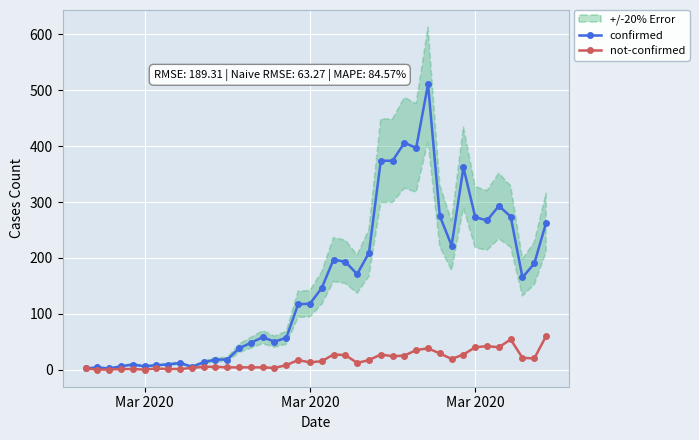

Reading left to right, extract all data points from this chart.

confirmed: 2	4	2	6	9	6	8	9	12	5	13	18	18	38	48	58	50	57	117	118	146	197	193	171	209	374	374	406	397	511	275	222	362	273	267	293	274	165	190	263
not-confirmed: 2	0	0	1	1	0	2	1	1	3	5	5	4	4	4	4	3	8	17	13	15	27	26	12	17	27	24	25	35	38	29	19	27	40	42	40	54	21	20	60